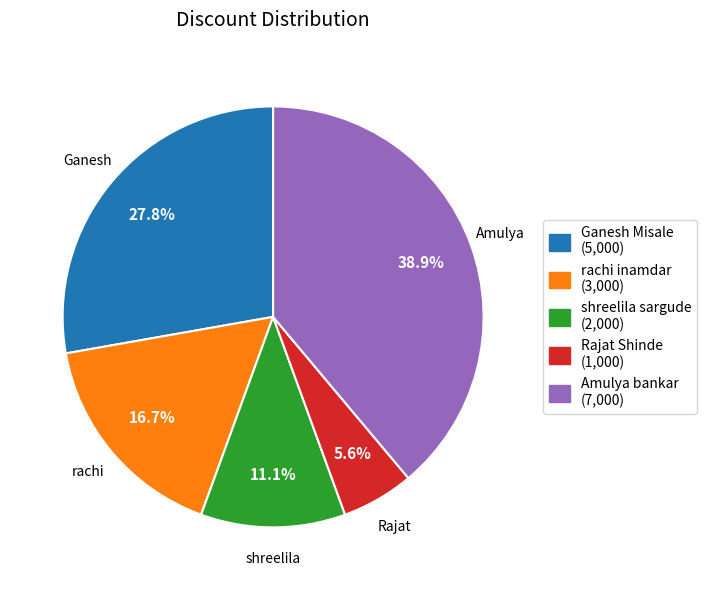

Count the number of slices in the pie.

5